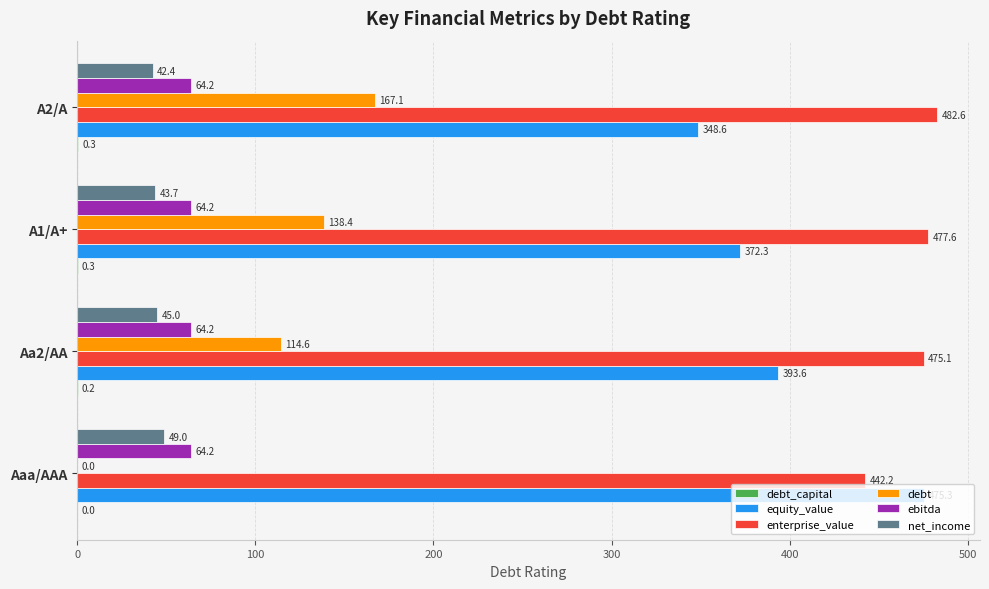

What is the sum of the net_income values at Aa2/AA and Aaa/AAA?

94.0